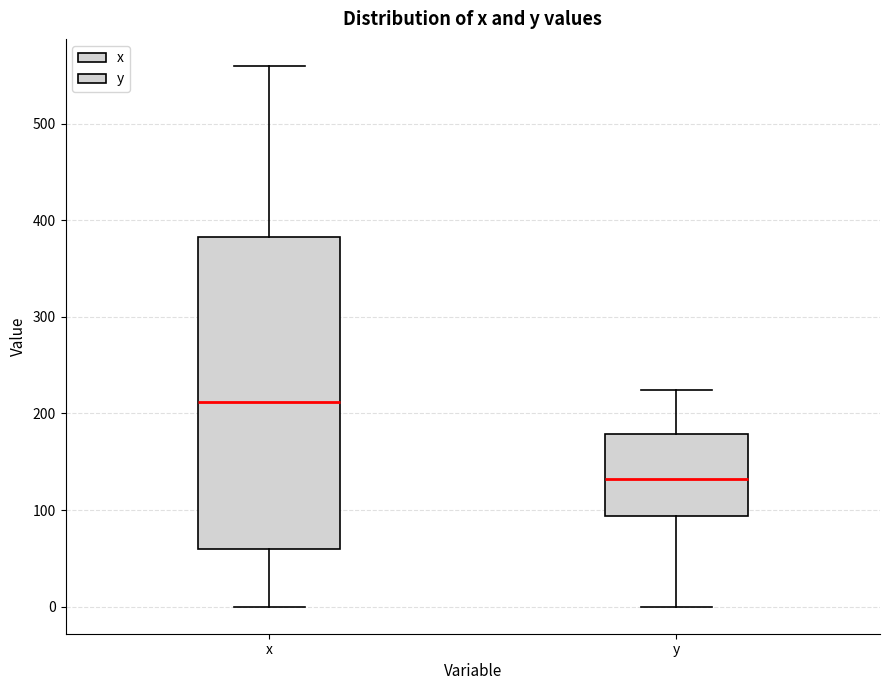

Reading left to right, read every box against the y-axis: the position of its median line, the range the box covers, and the ends of its whiskers. The values are not printed on the chart, so give them approximately, as read against the axis.

x: median 210, box 60 to 380, whiskers 0 to 560
y: median 130, box 90 to 180, whiskers 0 to 220